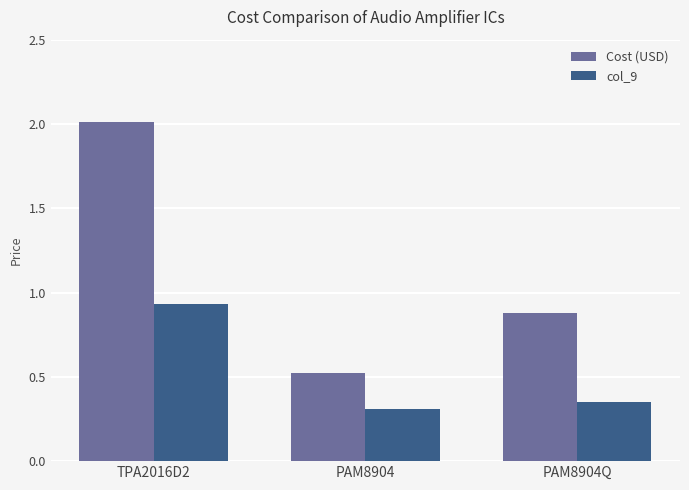

What is the label of the 2nd bar from the left?

PAM8904